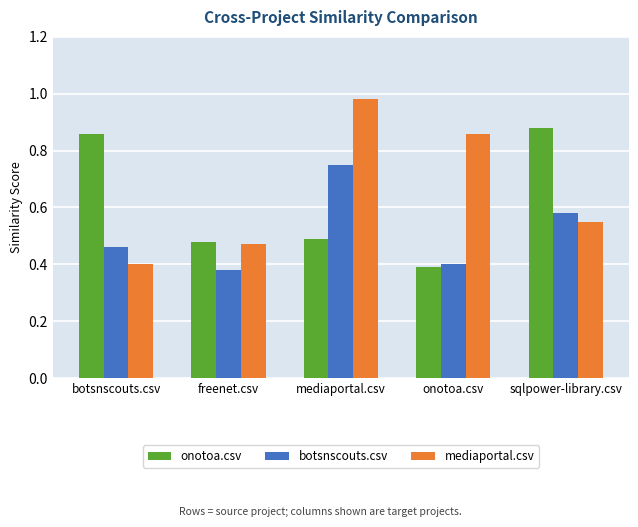

Which series changed the most between mediaportal.csv and sqlpower-library.csv?

mediaportal.csv